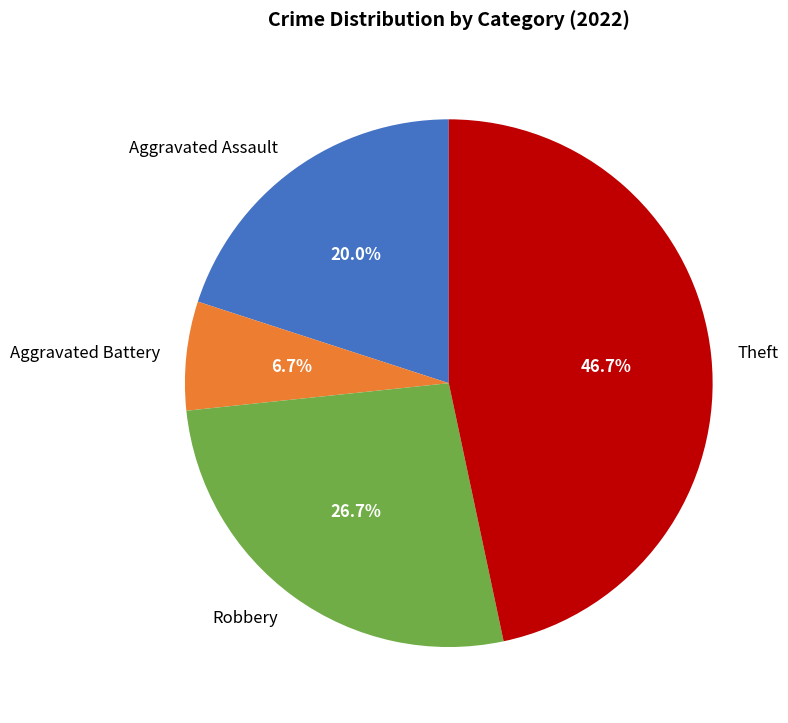

Which has a higher value, Aggravated Battery or Robbery?

Robbery